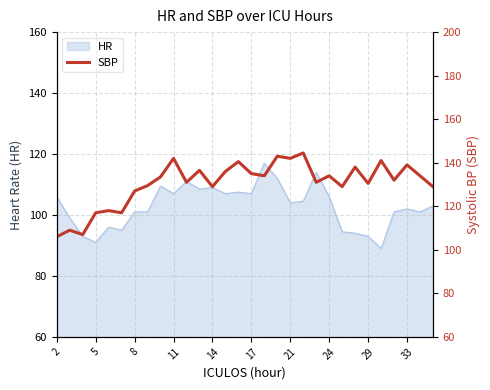

Is it true that HR equals 102.0 at 33?

True